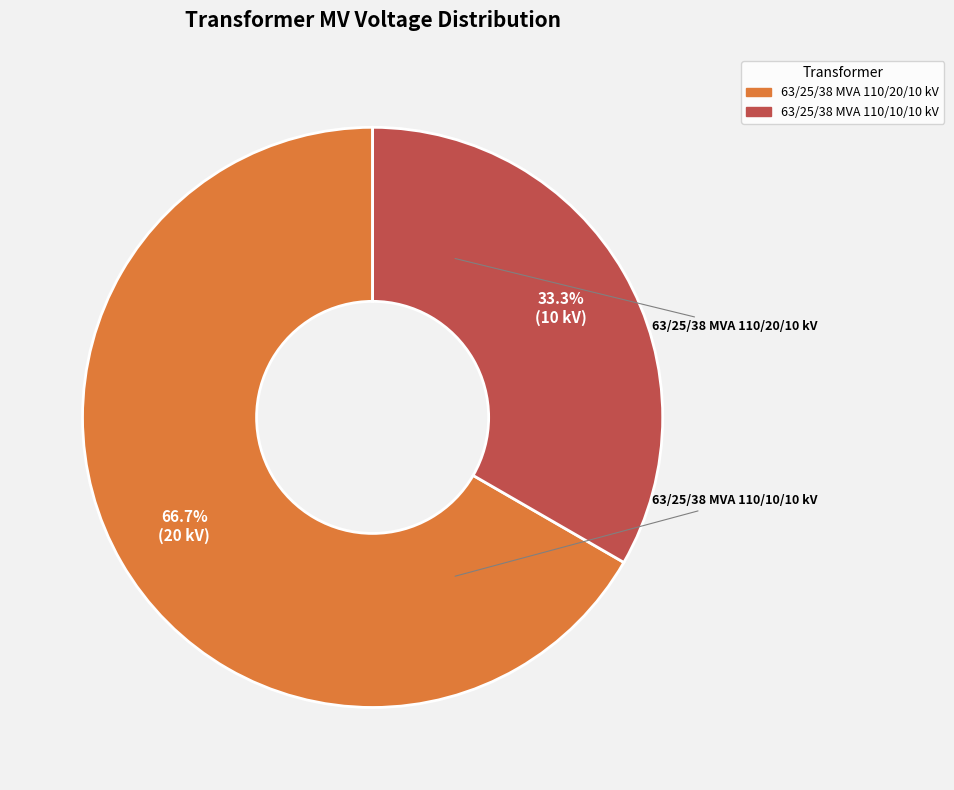

Is it true that 63/25/38 MVA 110/20/10 kV is 55% of the pie?

False